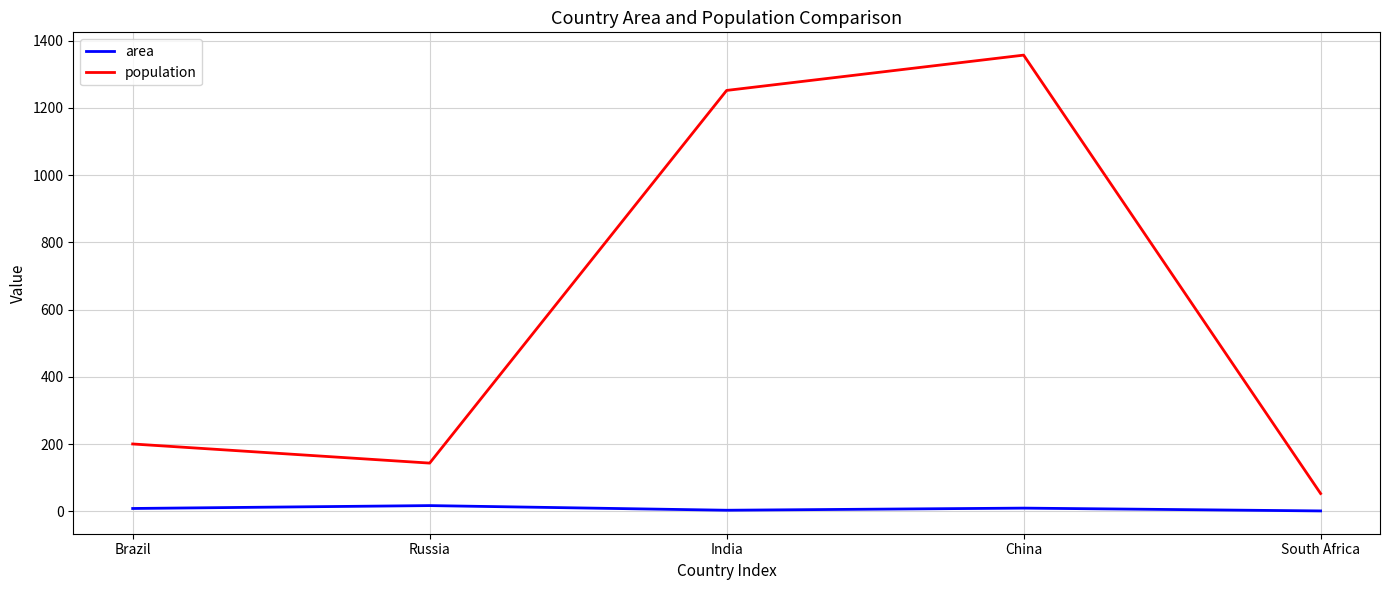

Where does the area series first go above 8?

Brazil